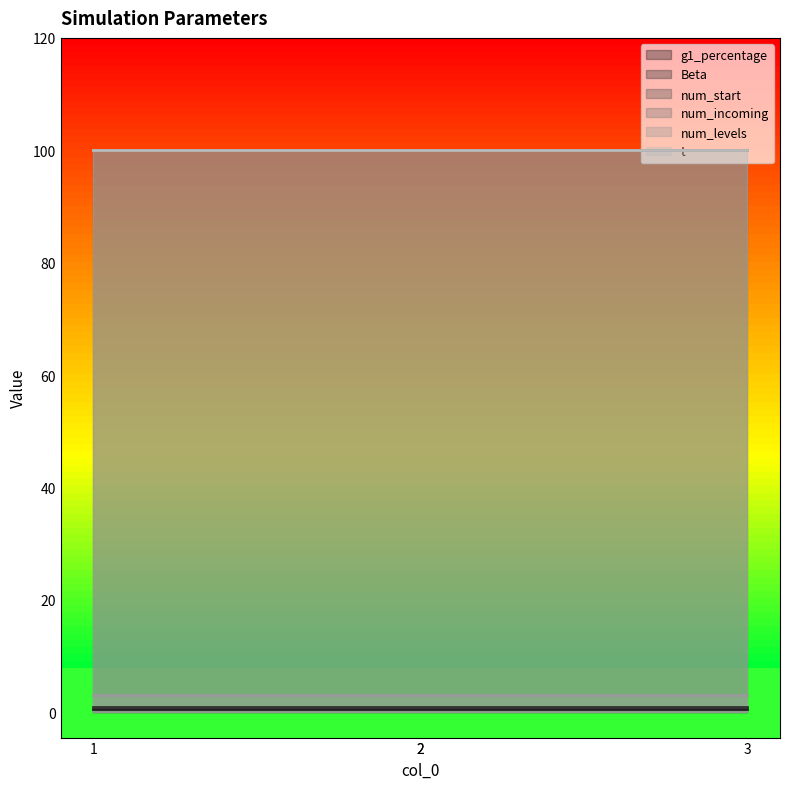

True or false: Beta has more than 0 interior local peaks.

False